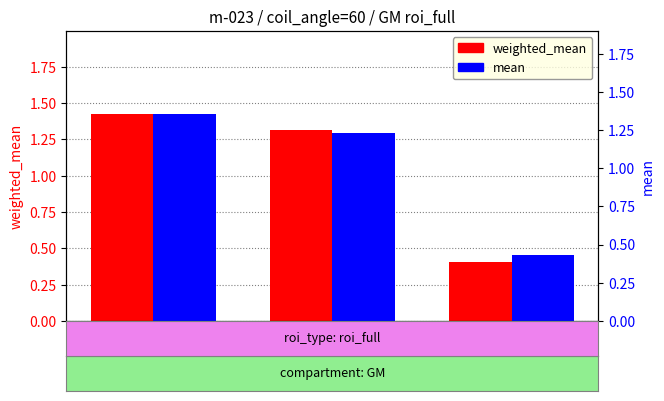

At which label is mean closest to 0?

E_per